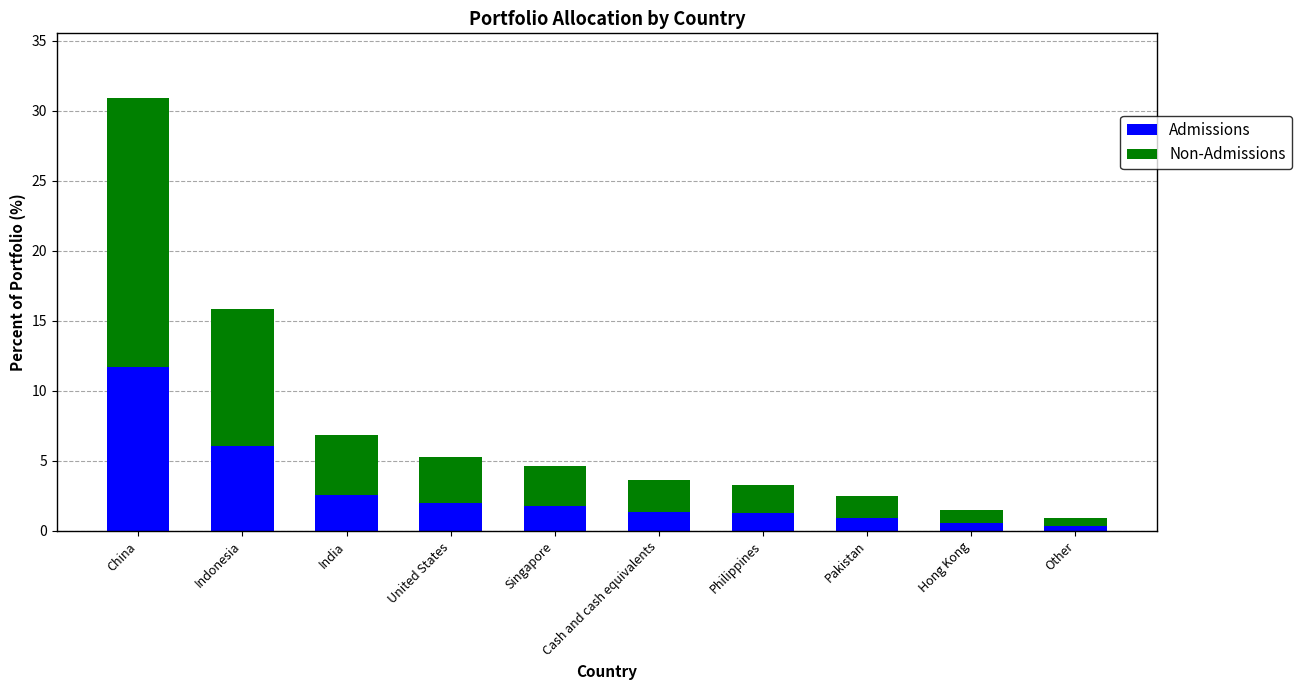

The value of Admissions at United States is 3.3. True or false?

False